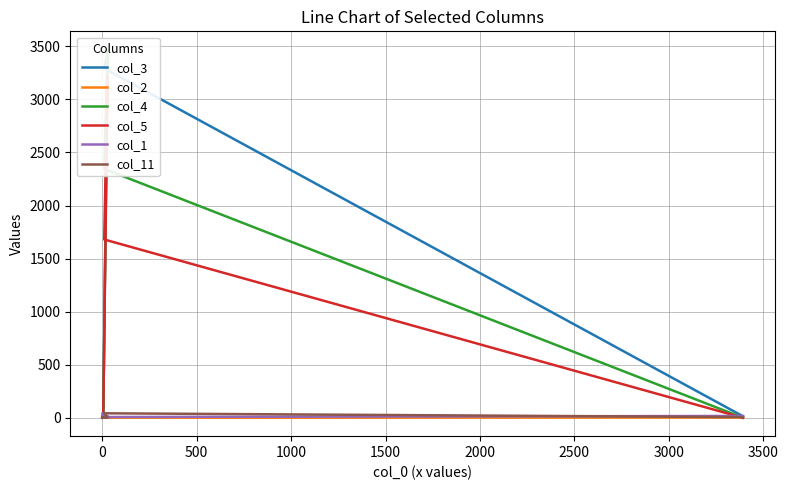

What is the label of the 8th point from the left?

3000